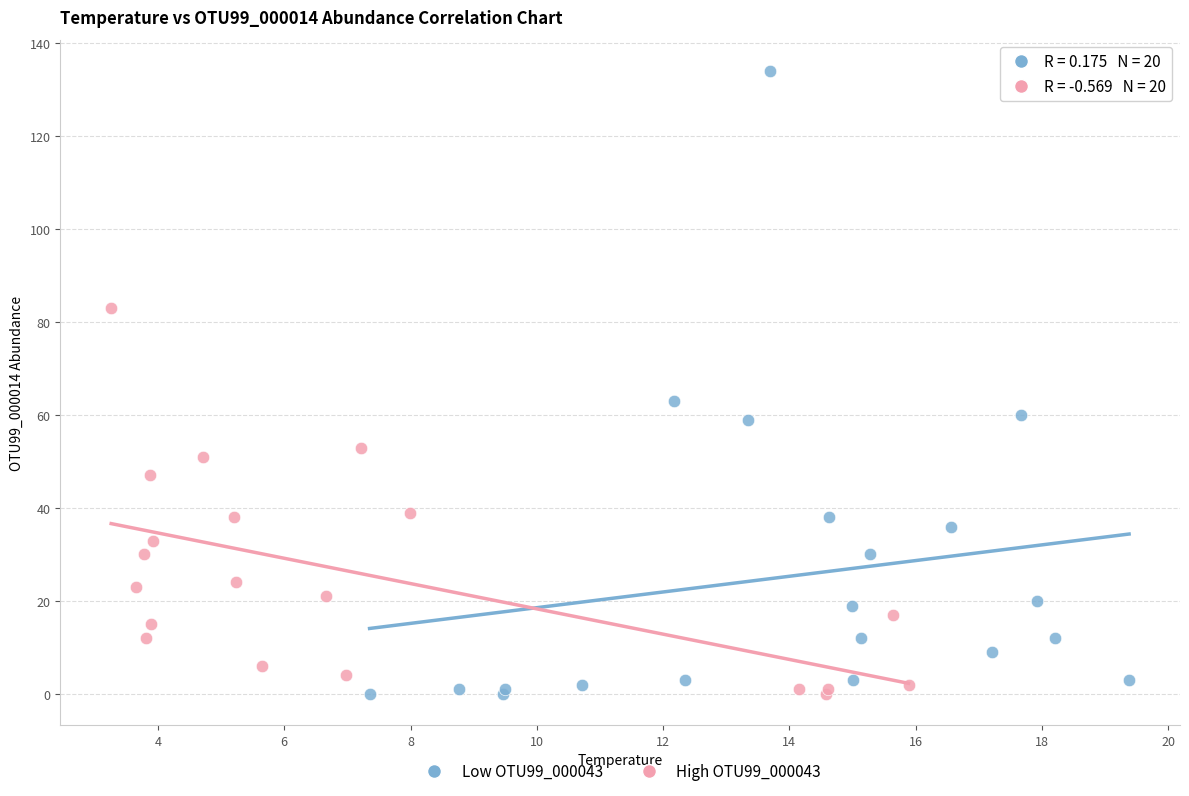

Which series contains the highest Y value?

Low OTU99_000043